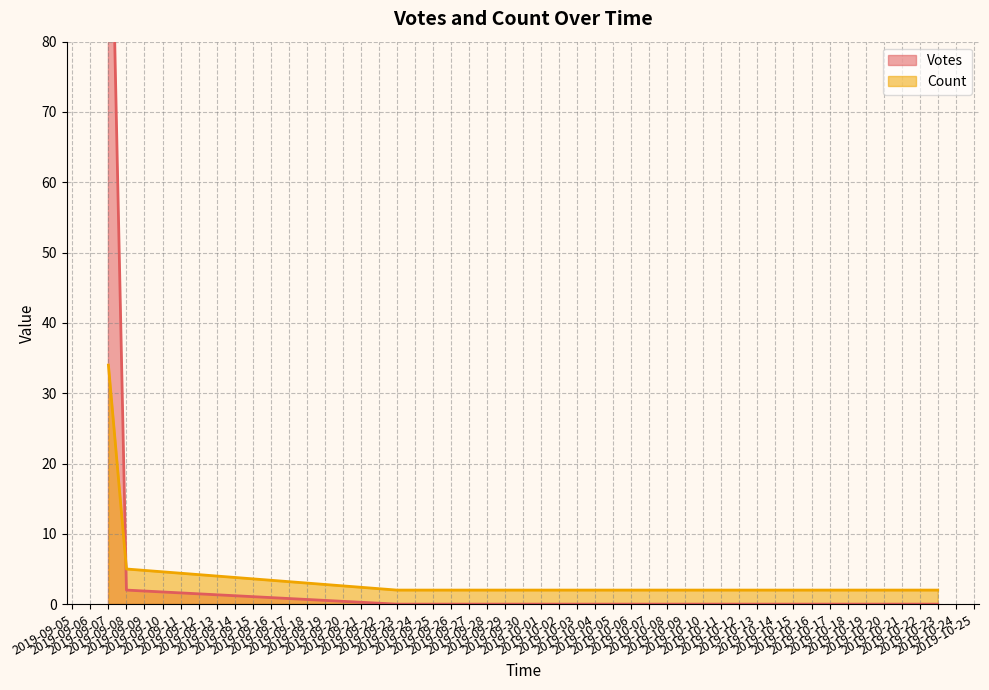

Rank the series by their maximum value, from highest to lowest.

Votes, Count